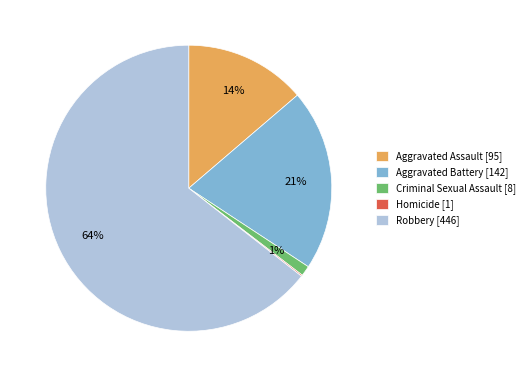

True or false: Aggravated Assault [95] accounts for 4% of the total.

False